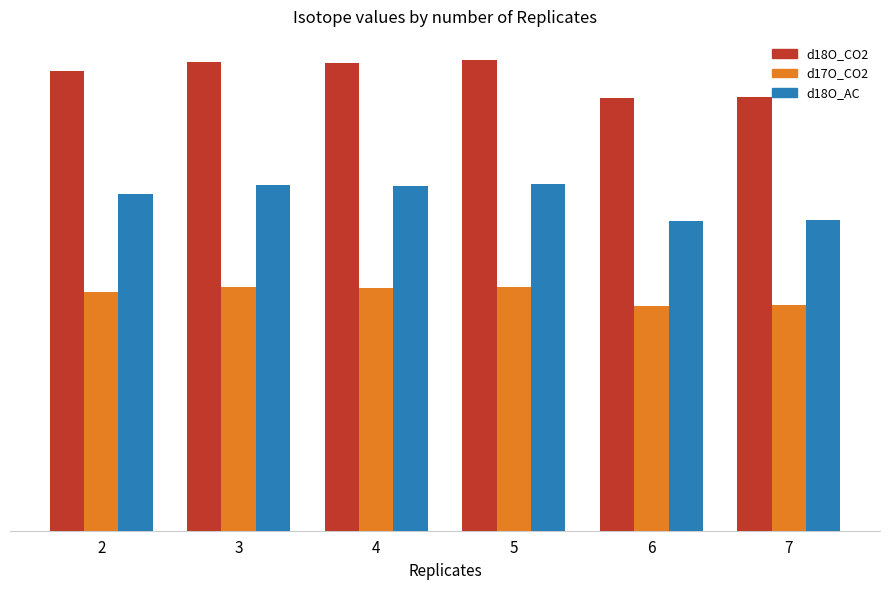

Which series has the widest spread of values?

d18O_CO2